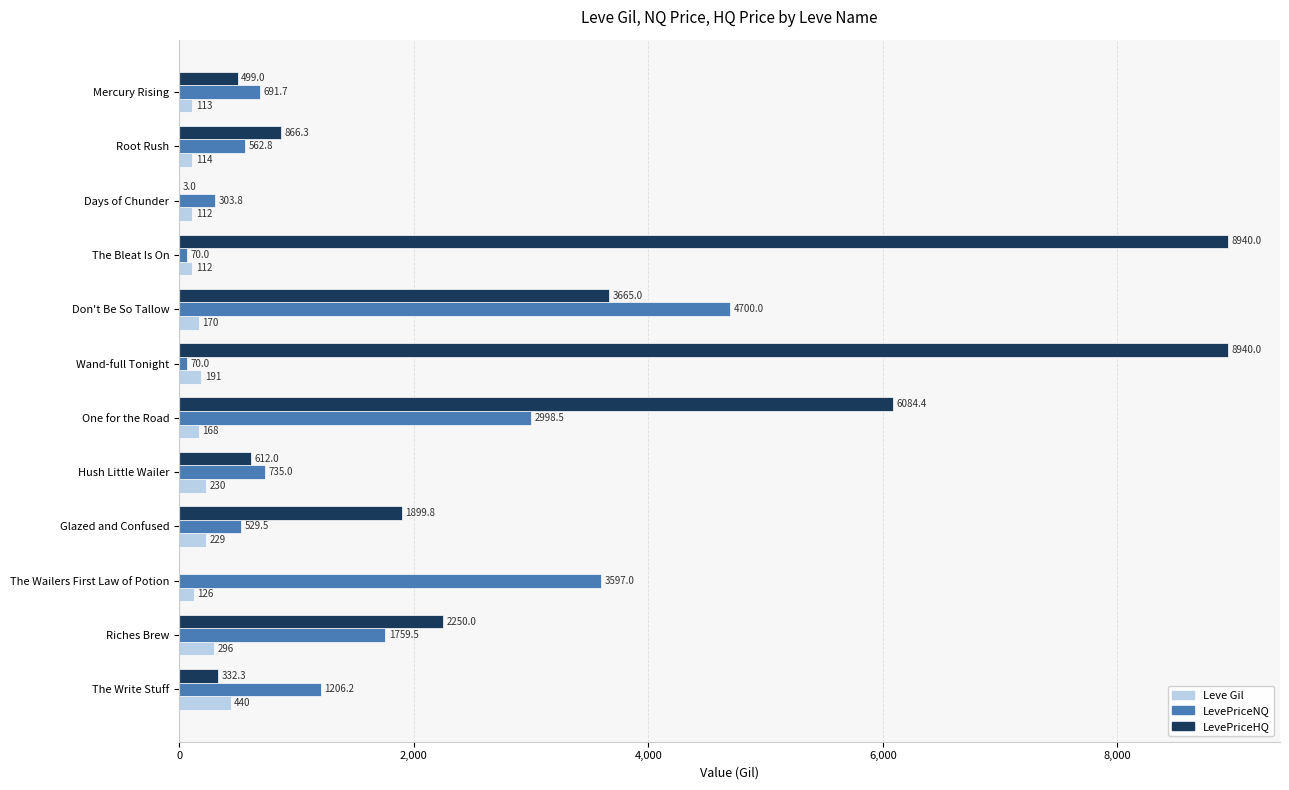

Which series has the widest spread of values?

LevePriceHQ